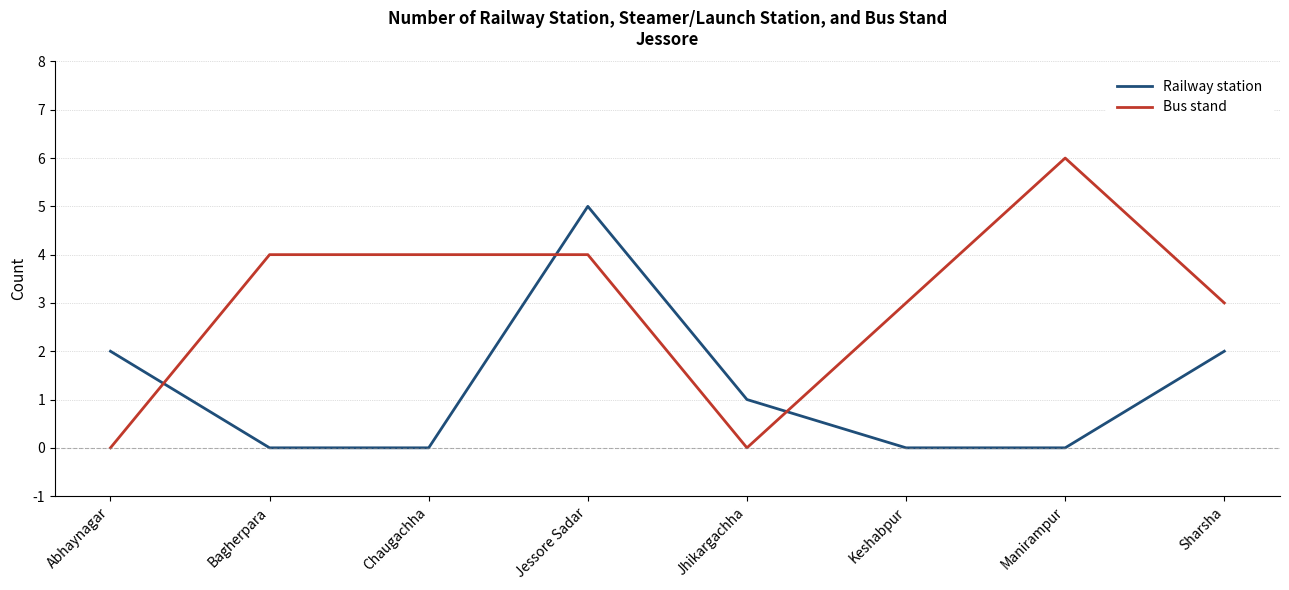

Rank the series at Abhaynagar from highest to lowest value.

Railway station, Bus stand